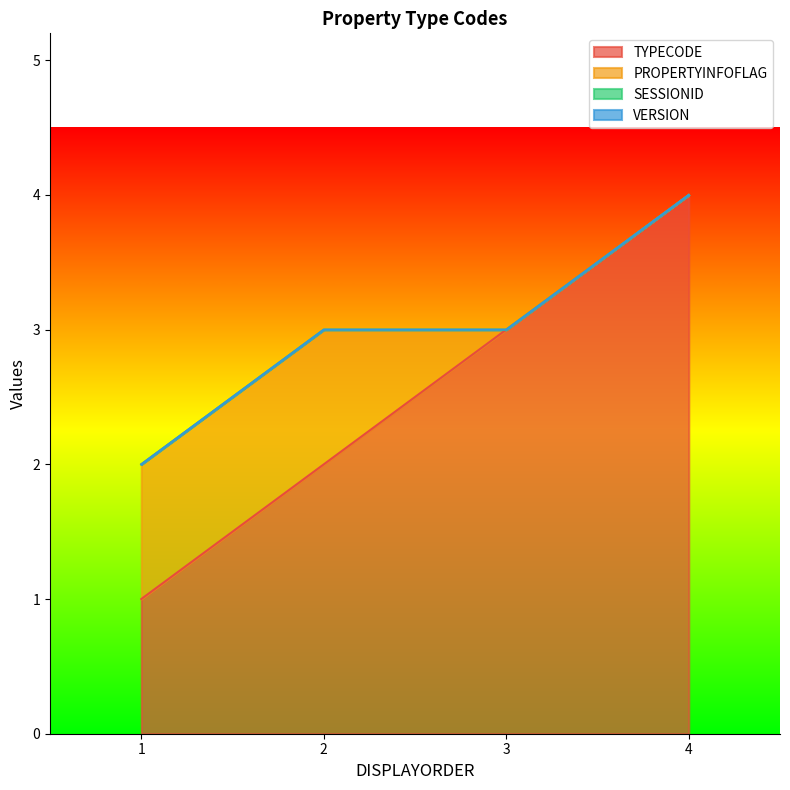

Where is SESSIONID nearest to the value 0?

1